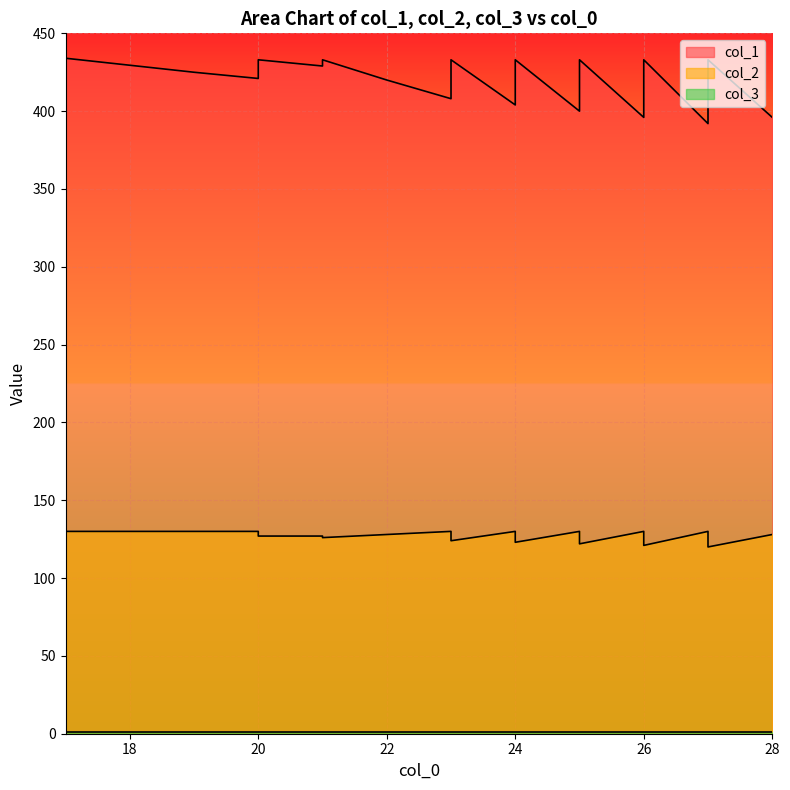

What is the value of the col_1 point at the 18th from the left?

404